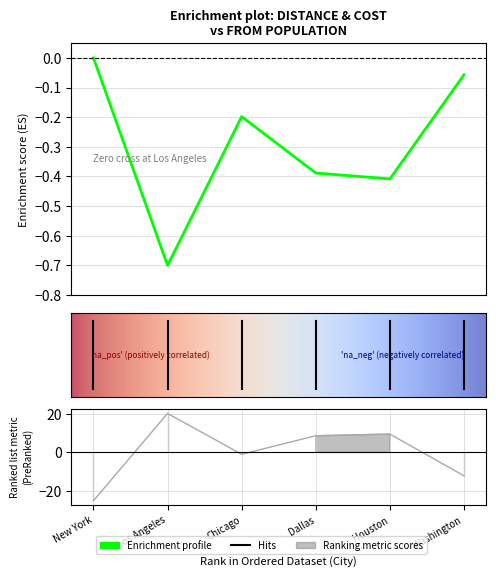

Rank the categories by cost value from highest to lowest.

Los Angeles, Houston, Dallas, Chicago, Washington, New York